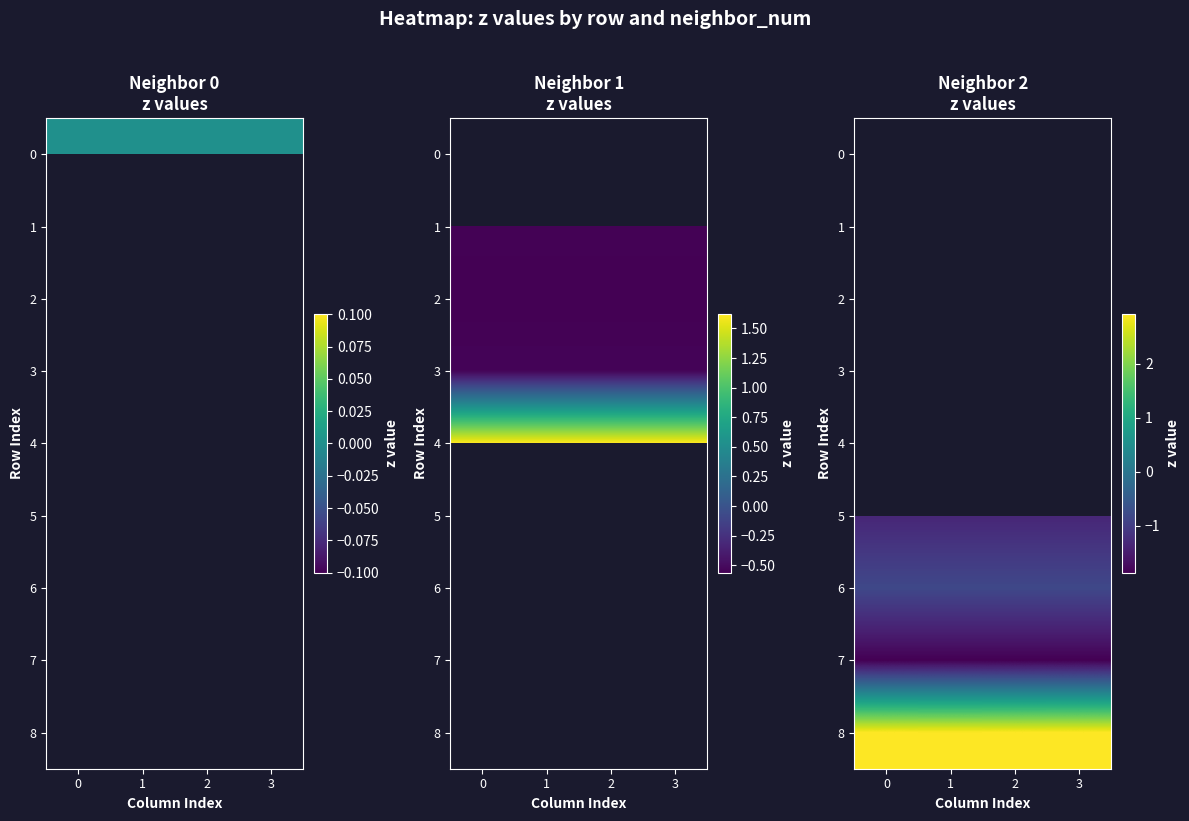

True or false: 8 has a value of 2.9 at 0.

True